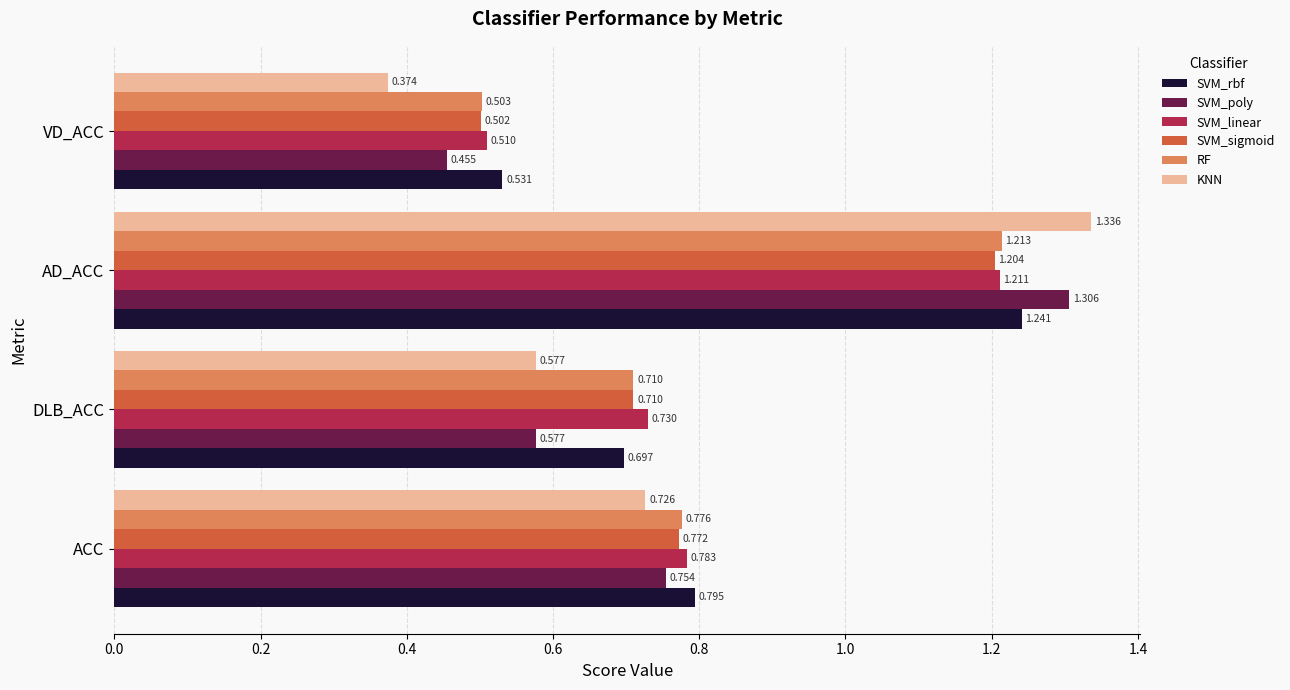

At how many categories does at least one series exceed 0?

4